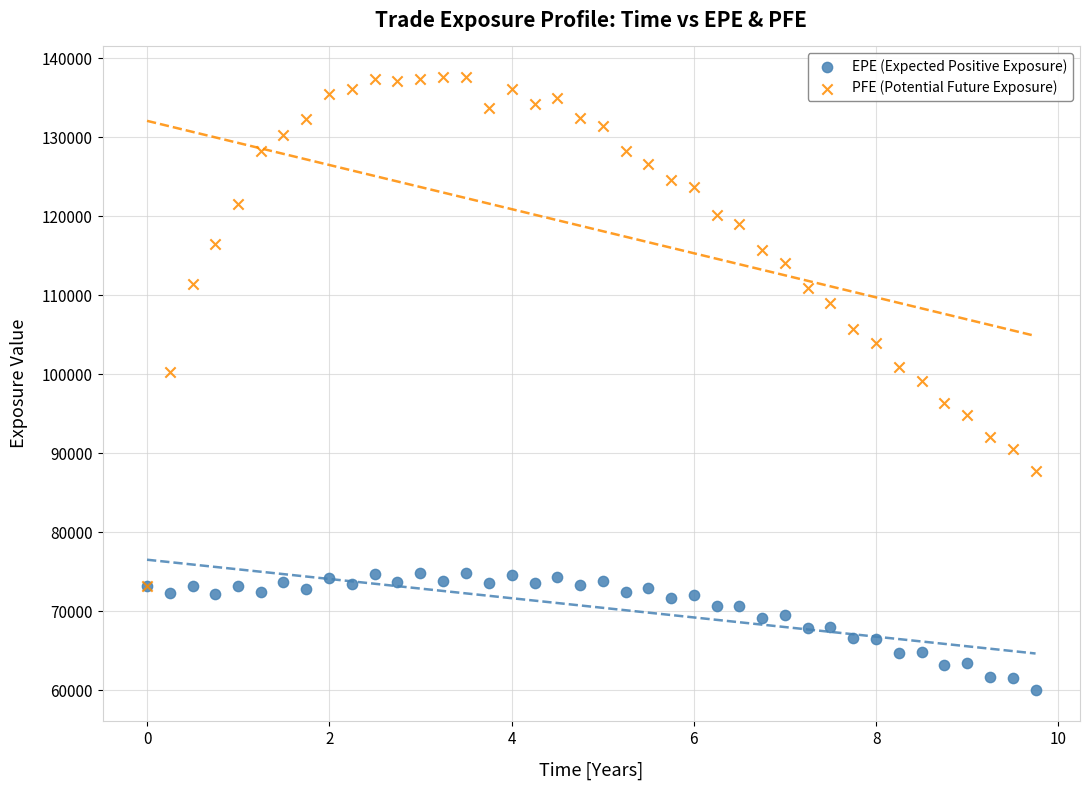

What are all the series names shown in the legend?

EPE (Expected Positive Exposure), PFE (Potential Future Exposure)